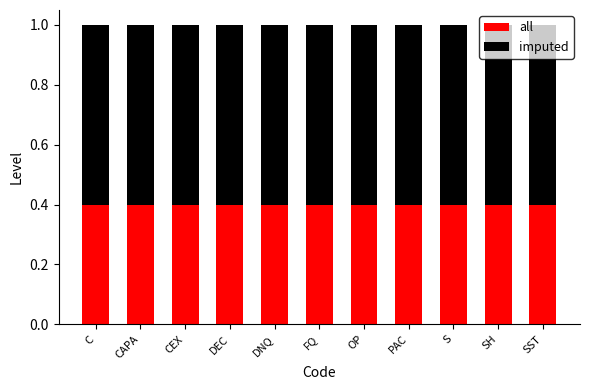

Which series has the largest total across all categories?

imputed